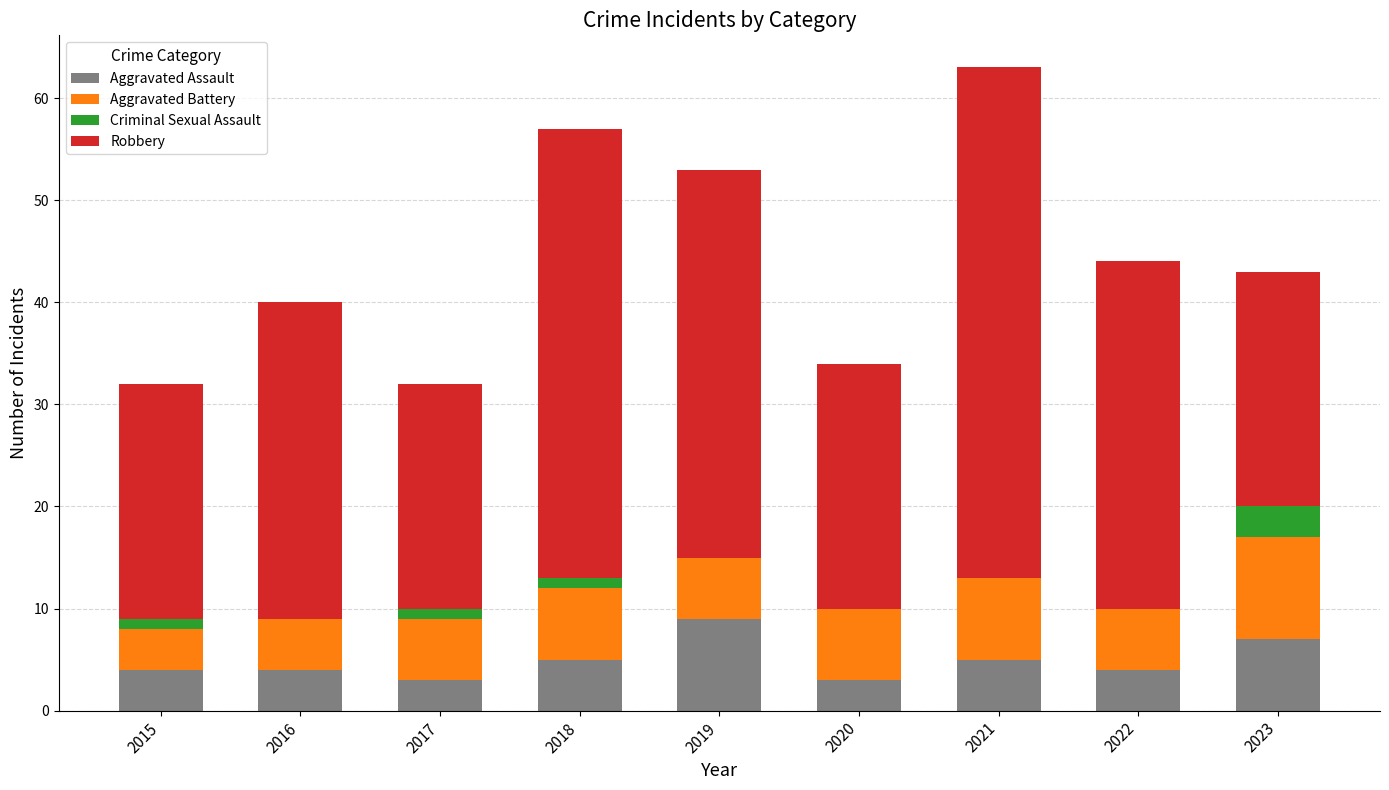

The Aggravated Assault series shows 8 at 2018. True or false?

False